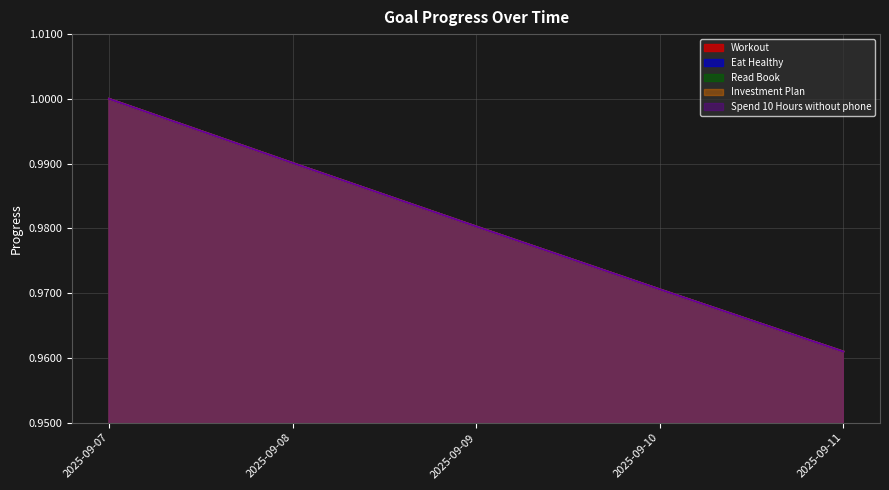

True or false: Investment Plan and Spend 10 Hours without phone cross at least once.

False